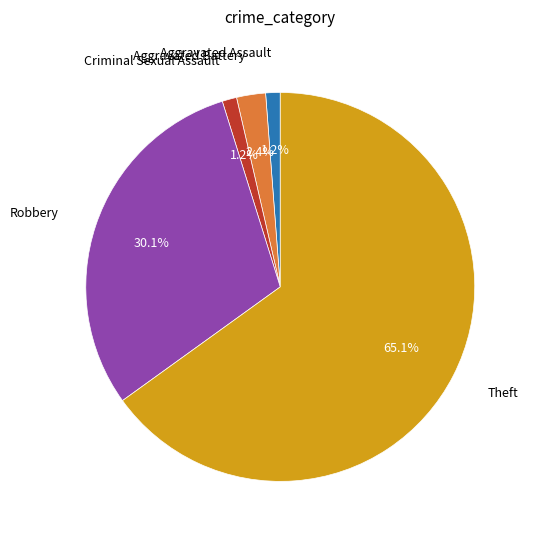

Does any single category account for the majority?

Yes